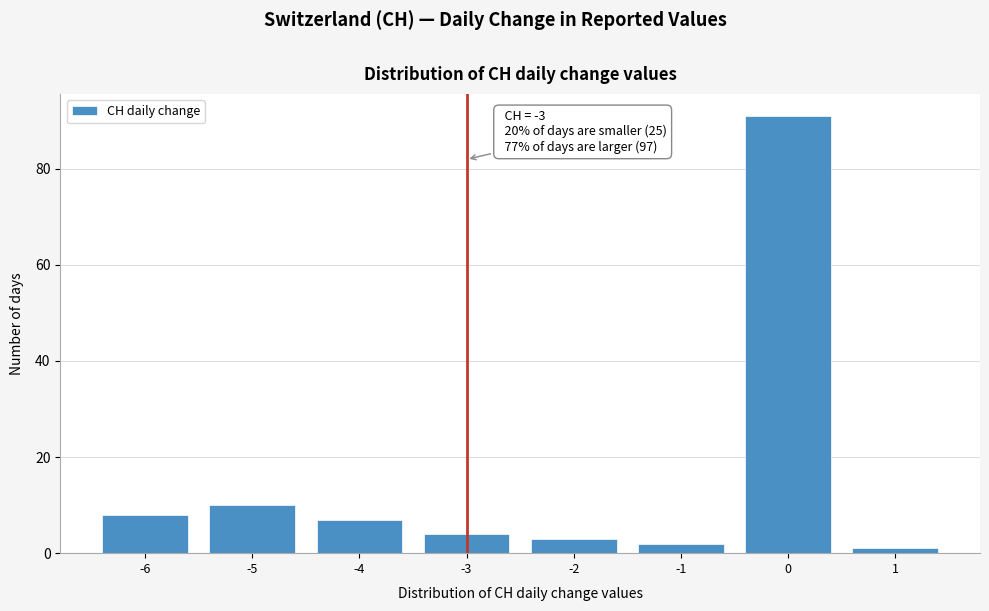

Over which range of the x-axis is the bar tallest?

-0.5 to 0.5